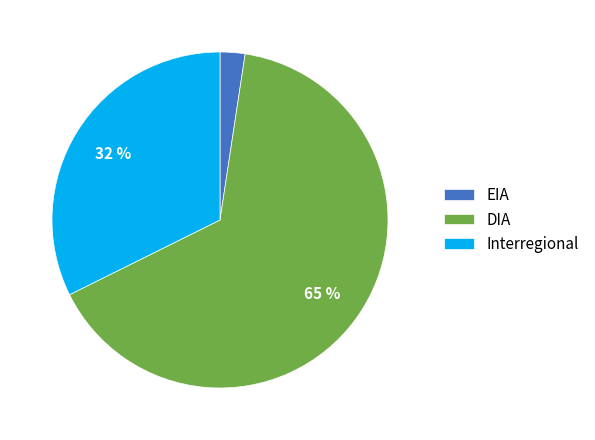

The Interregional slice represents 1% of the pie. True or false?

False